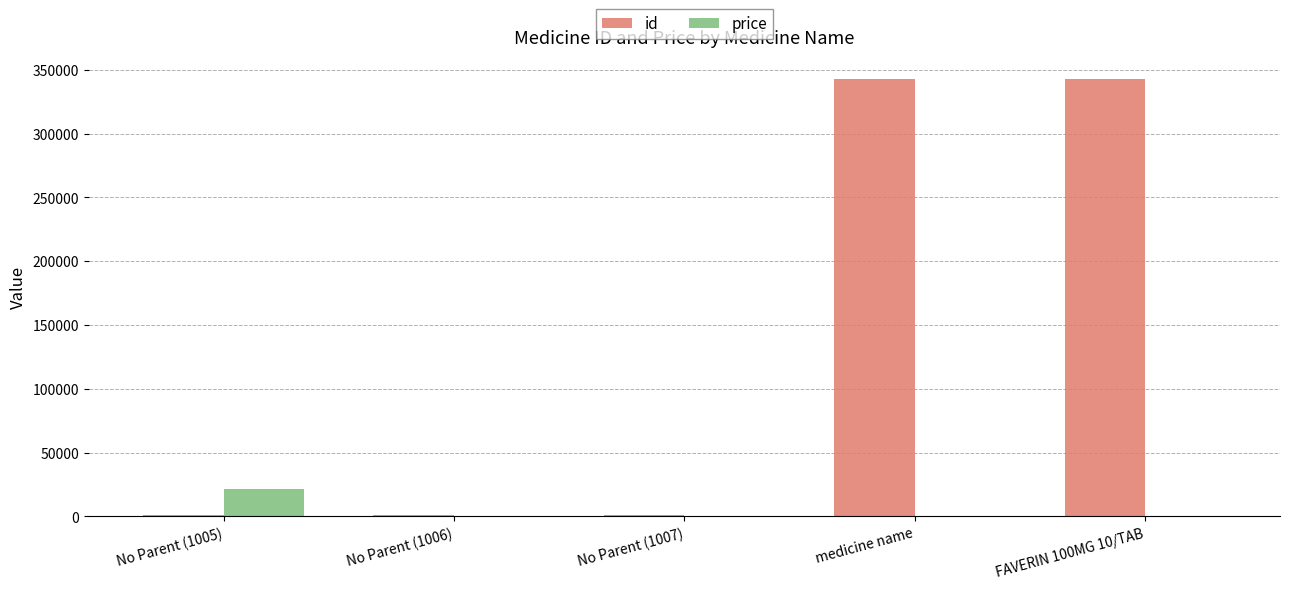

Is it true that id equals 342922 at FAVERIN 100MG 10/TAB?

True